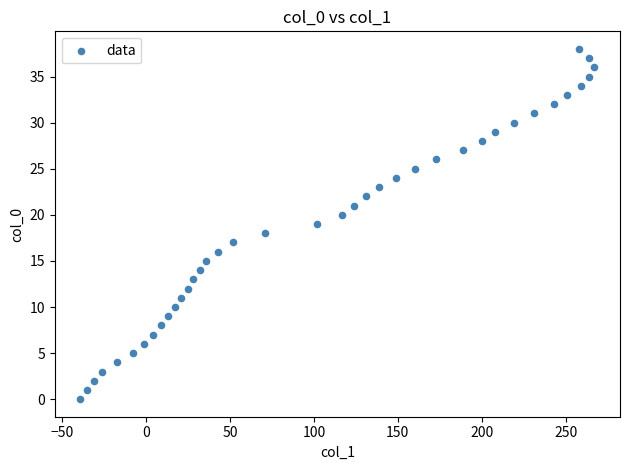

What is the range of Y values (max minus min)?

38